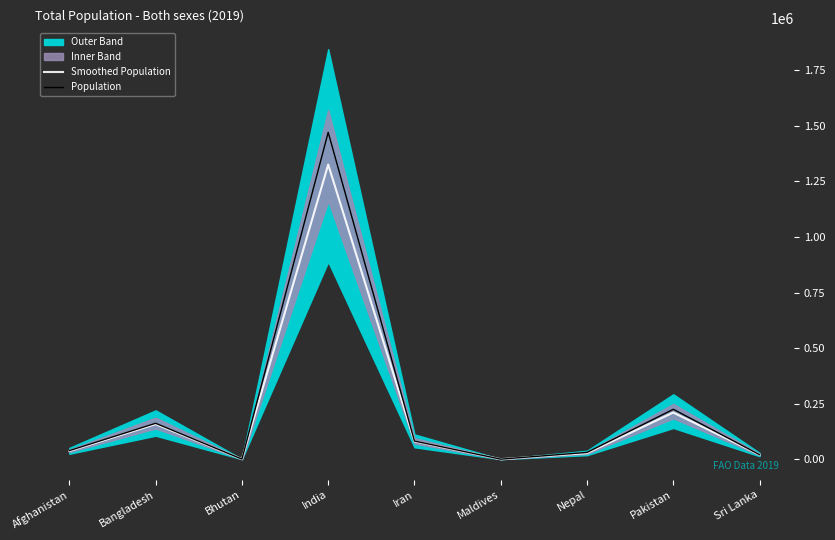

Which category has the lowest value in the Smoothed Population series?

Maldives